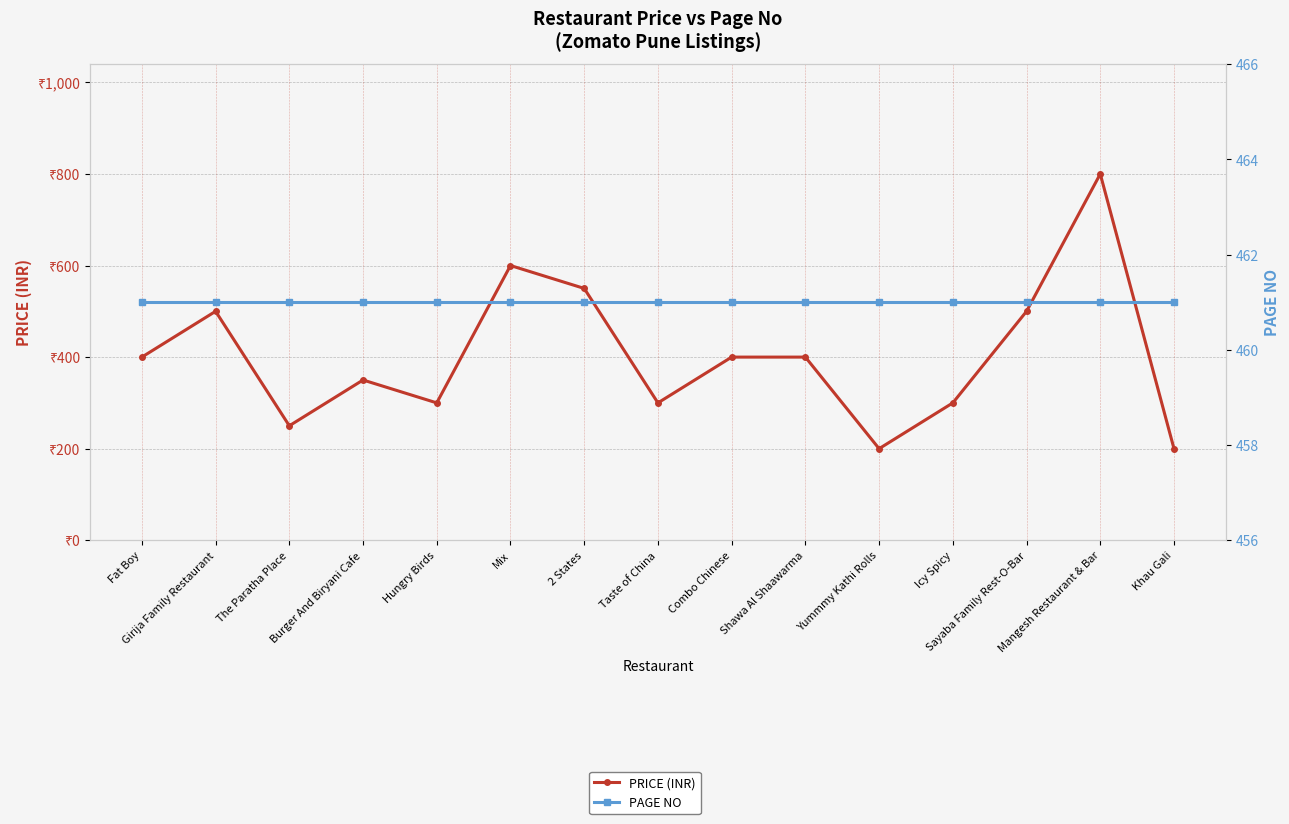

Between Sayaba Family Rest-O-Bar and Mix, which is larger?

Mix